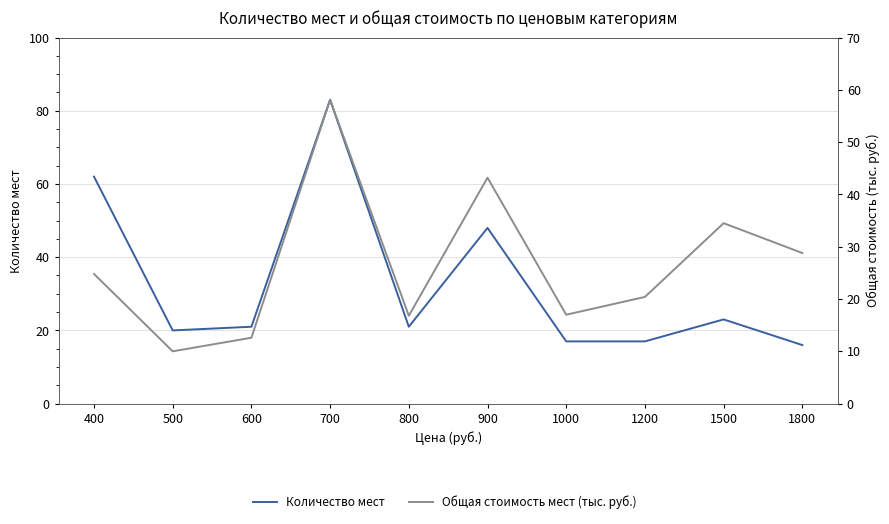

What are all the series names shown in the legend?

Количество мест, Общая стоимость мест (тыс. руб.)